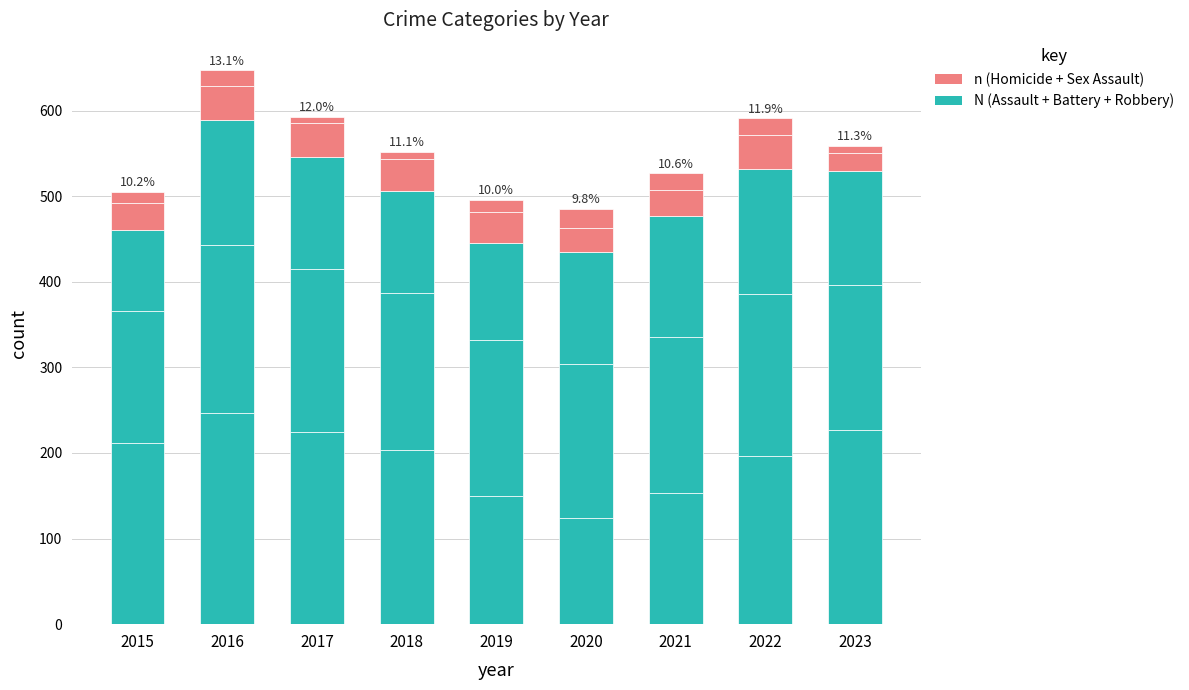

The Criminal Sexual Assault series shows 69 at 2016. True or false?

False